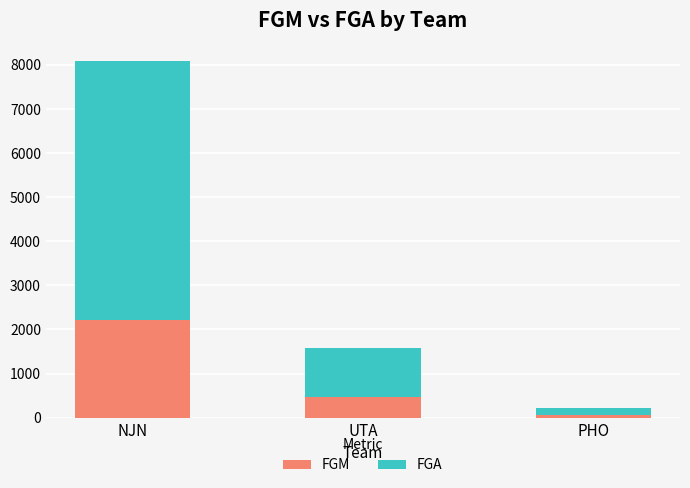

How many distinct data groups are displayed?

2